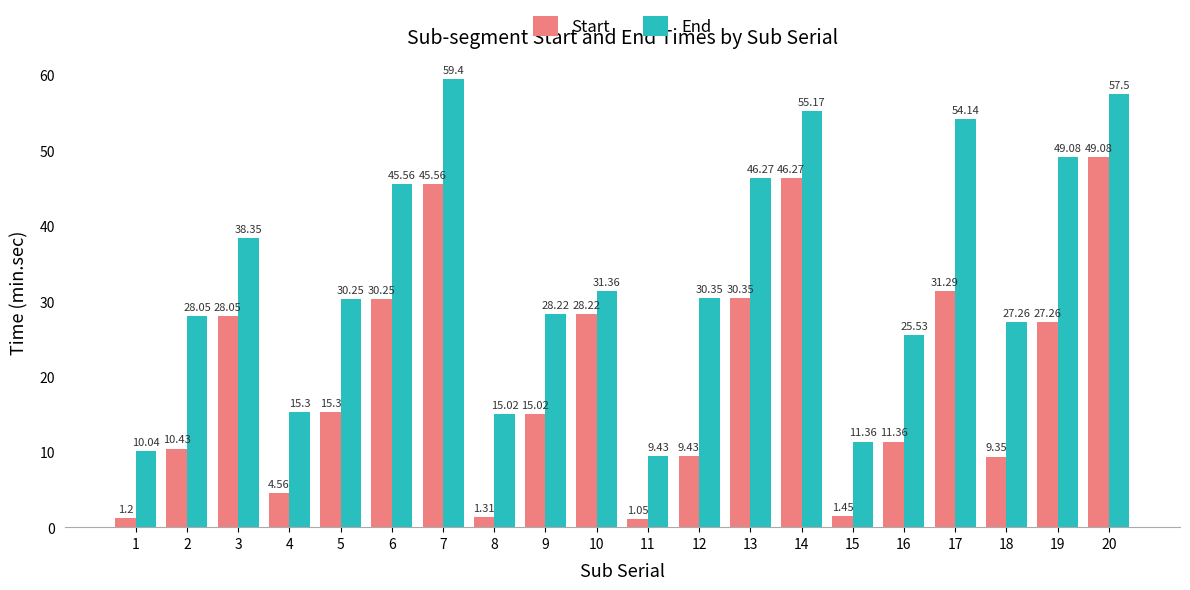

True or false: Start has a value of 16.9 at 3.

False